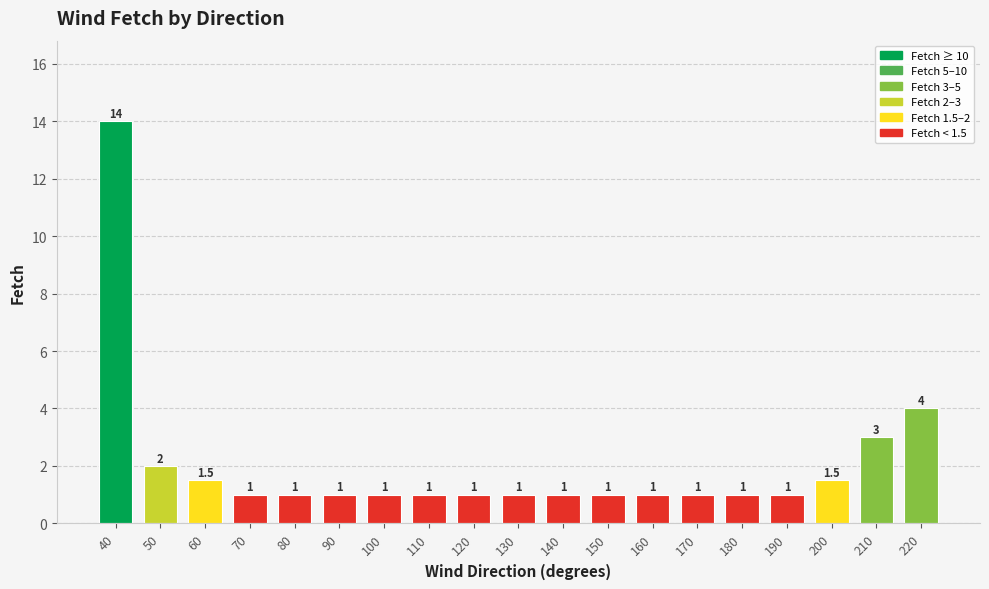

What is the change in value from 40 to 180?

-13.0